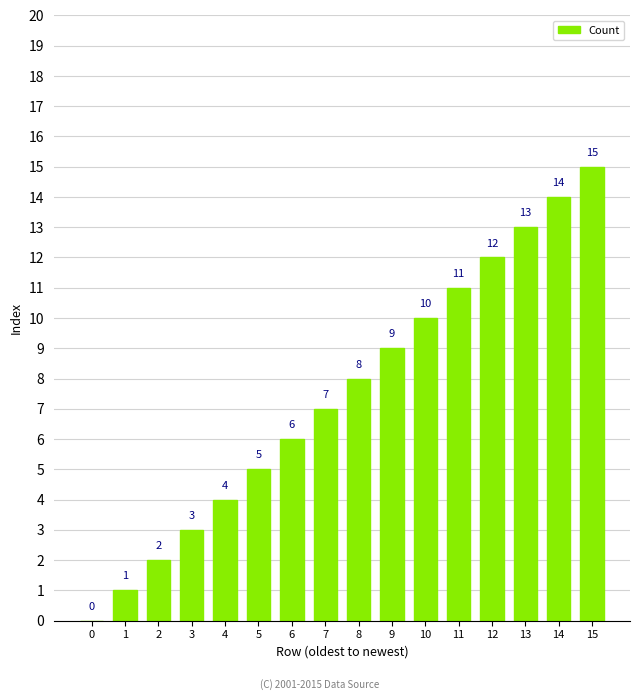

What is the ratio of the value at 2 to the value at 15?

0.1